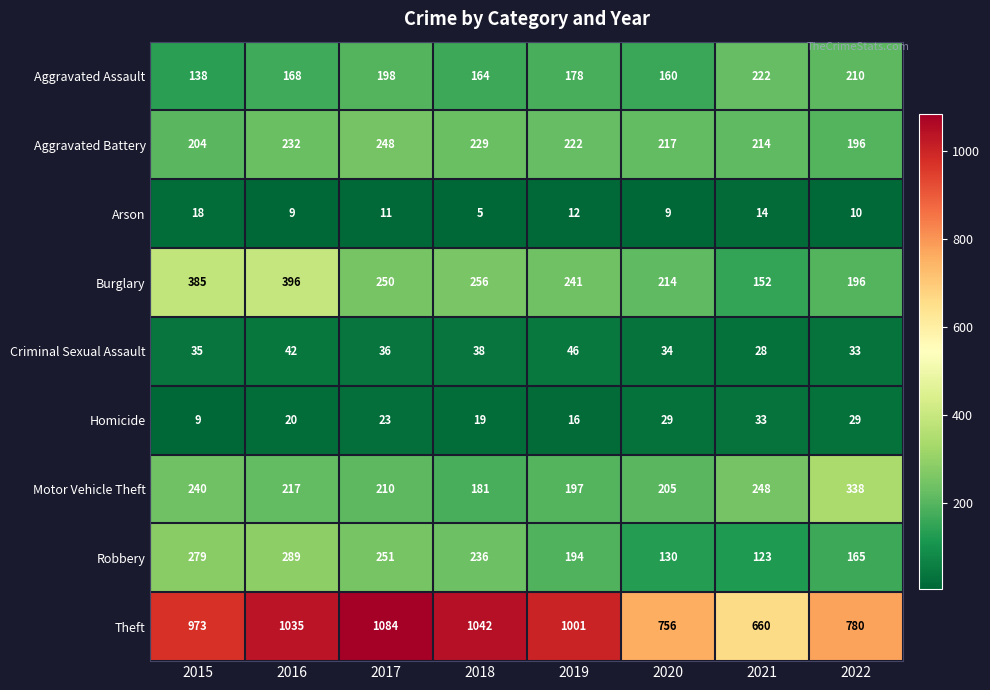

Which series has the largest total across all categories?

Theft